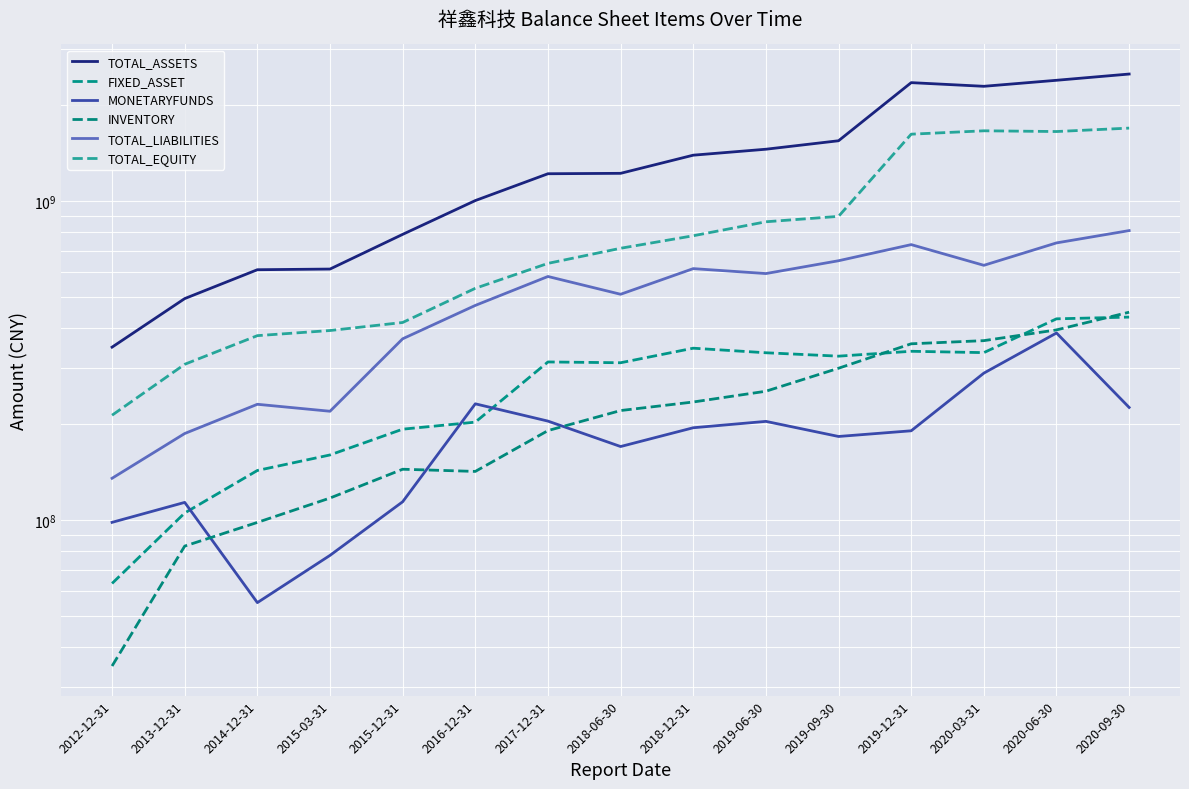

In TOTAL_EQUITY, how many points are higher than both neighbors (excluding endpoints)?

1